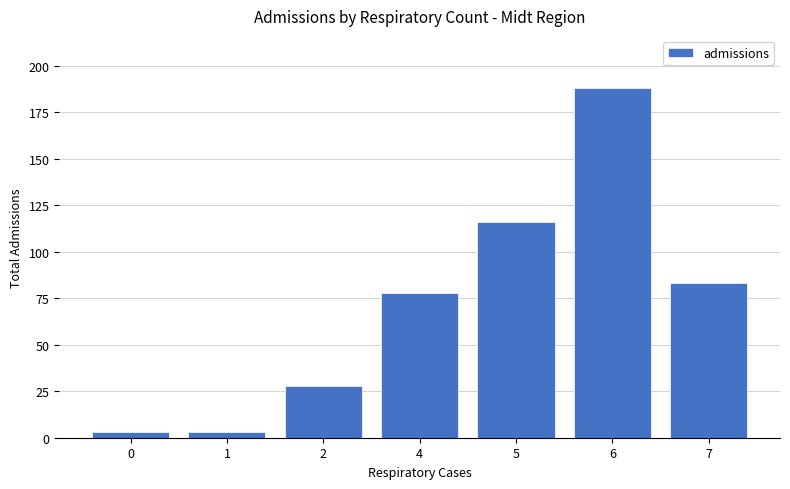

Which has a higher value, 1 or 6?

6